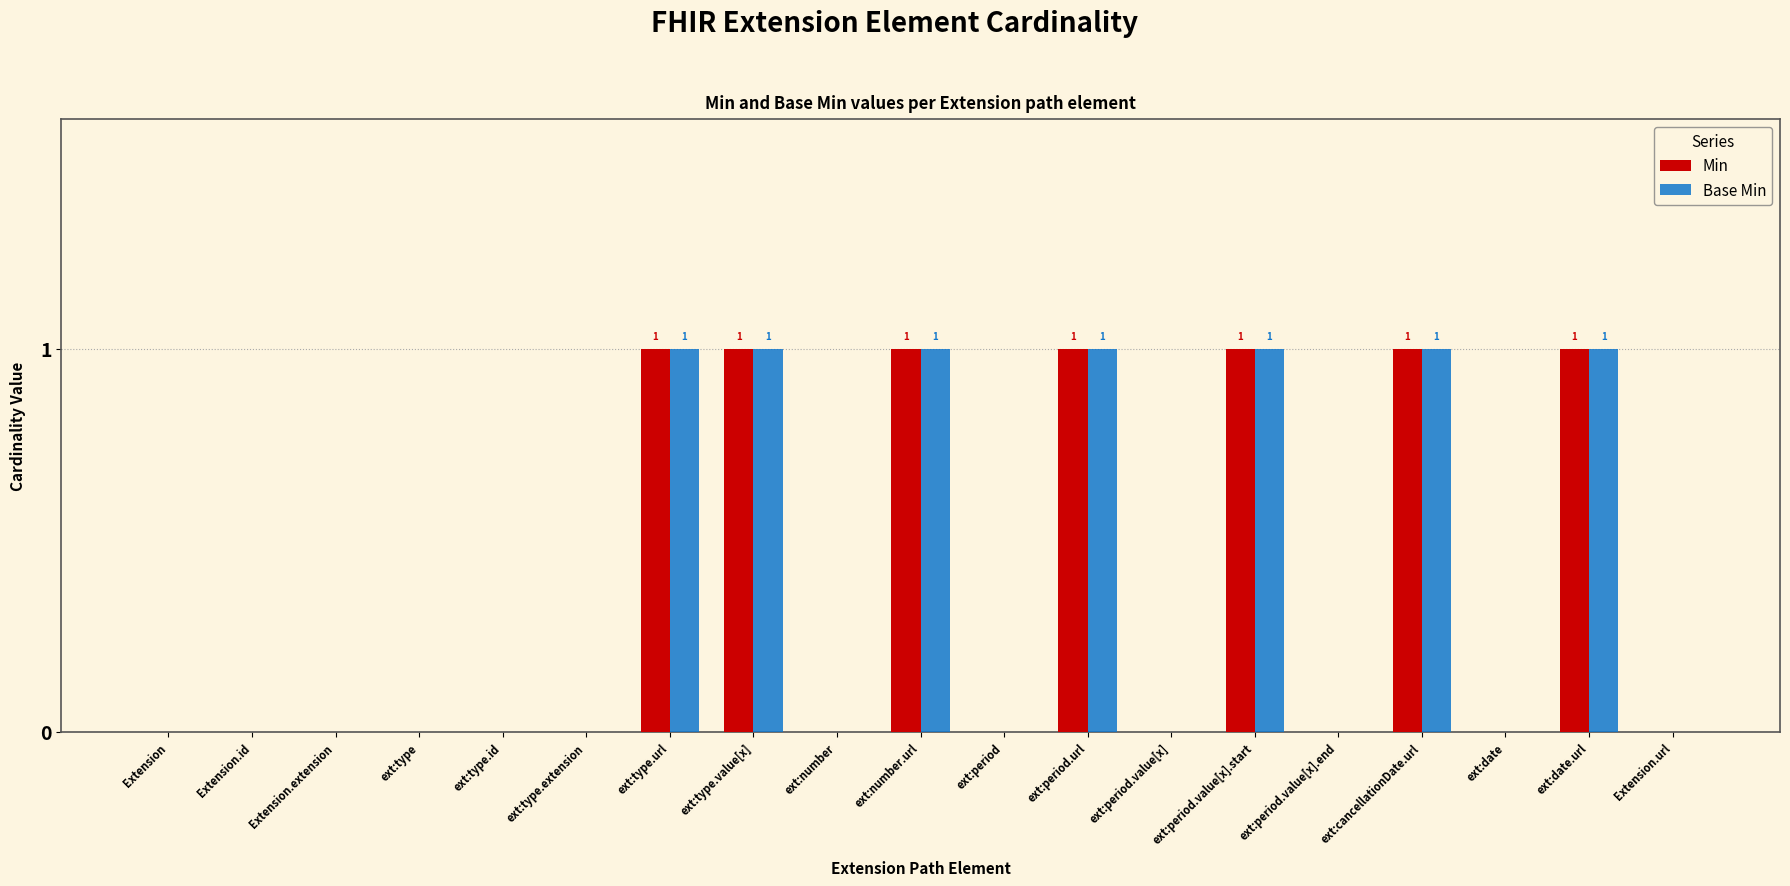

Is it true that Base Min equals 0 at ext:type.id?

True